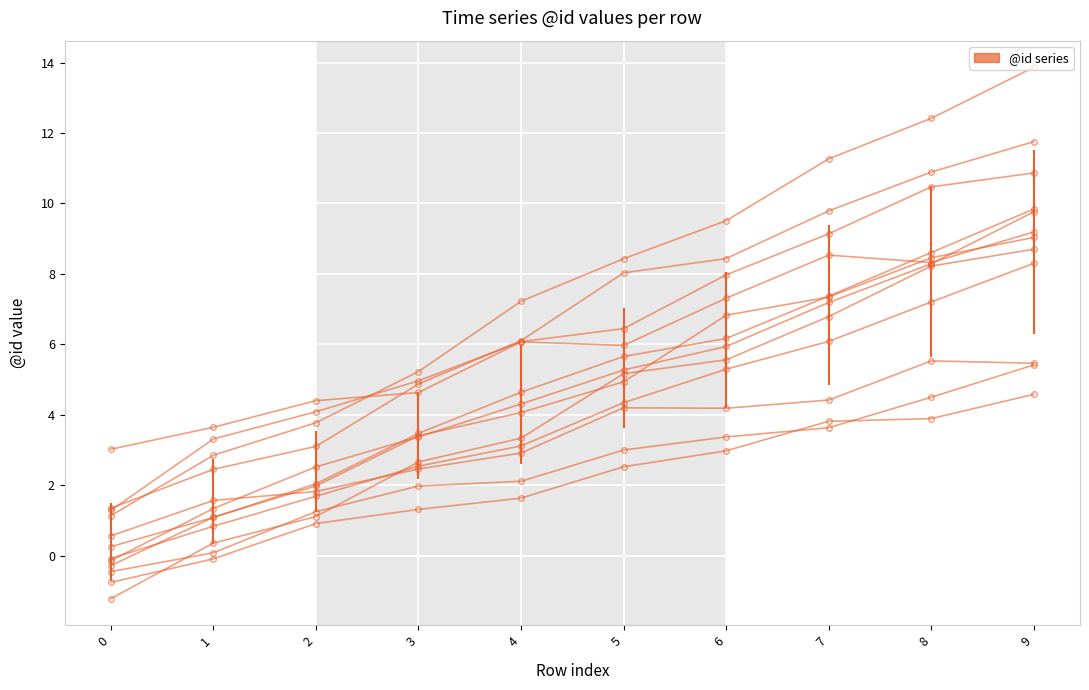

What is the sum of the values at 9 and 6?

23.4